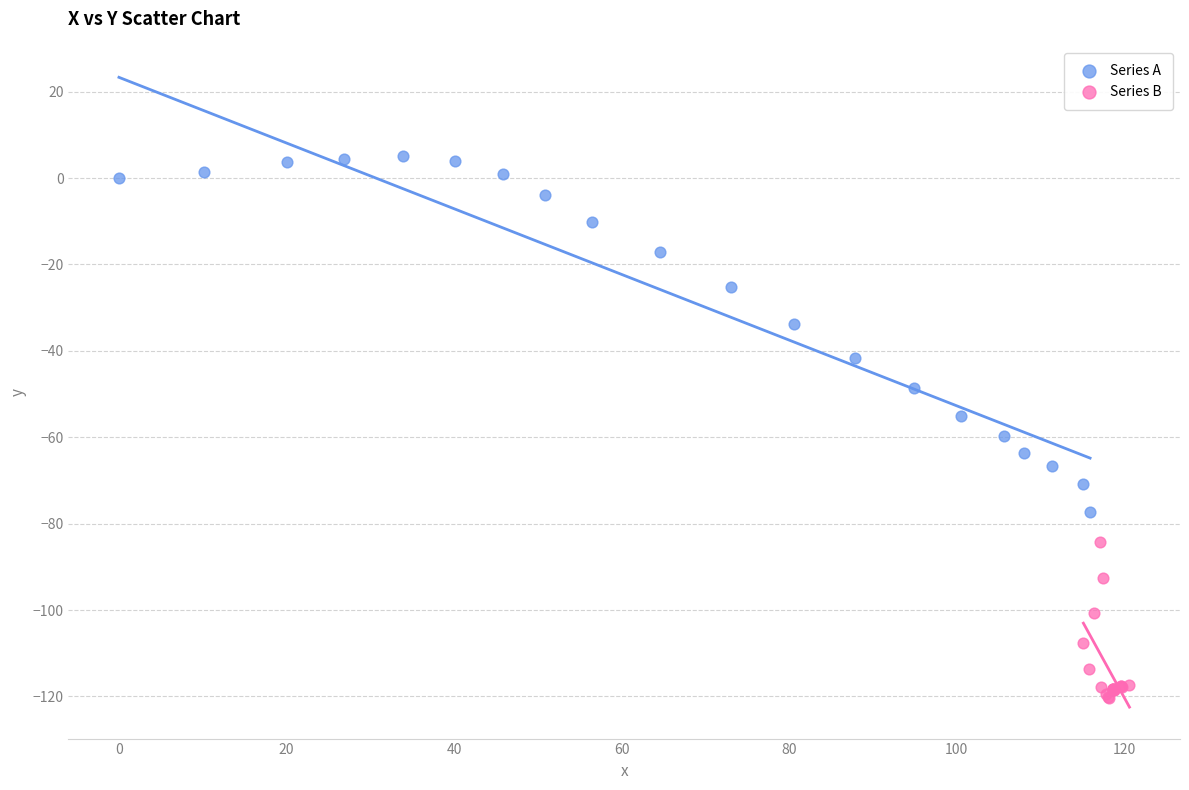

Which series contains the highest Y value?

Series A